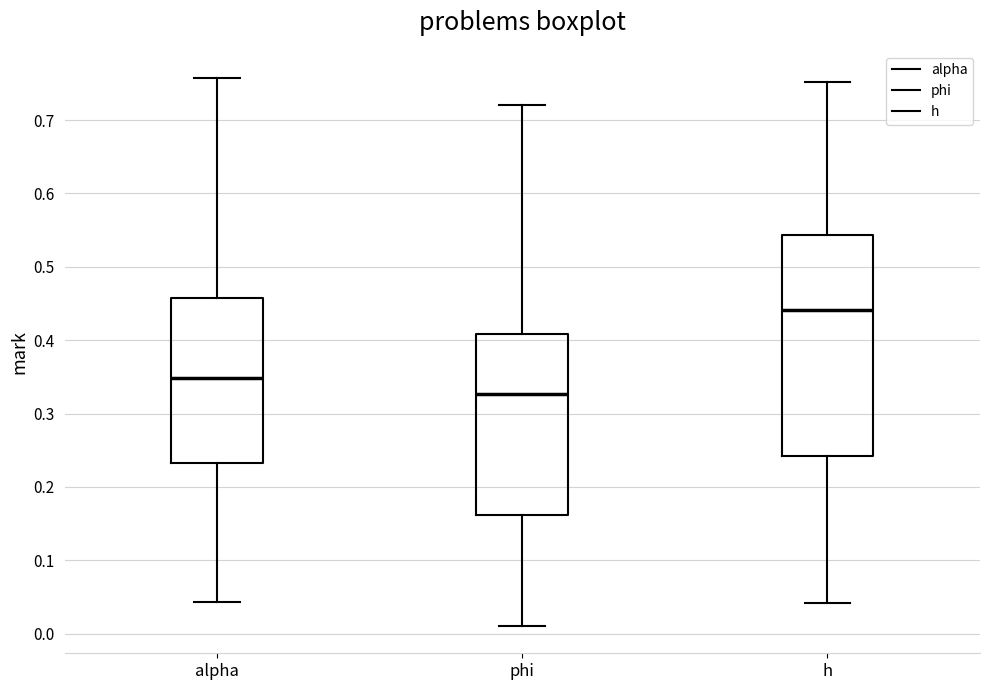

Where does the lower whisker of the box for phi end on the y-axis? The values are not printed on the chart, so give them approximately, as read against the axis.

0.01